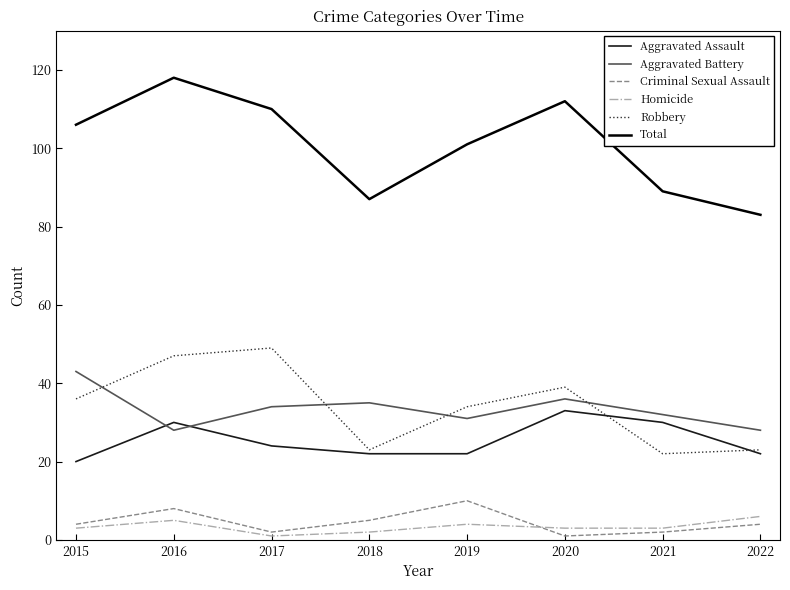

How many lines are shown in the chart?

6